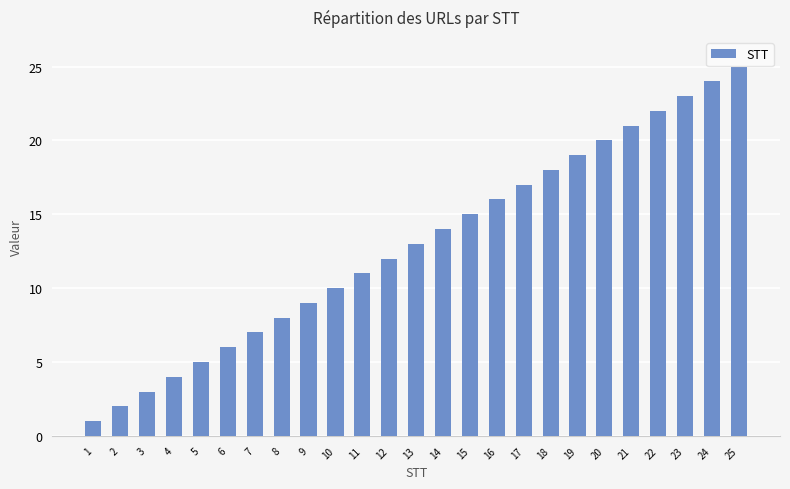

Count the number of data series in this chart.

1